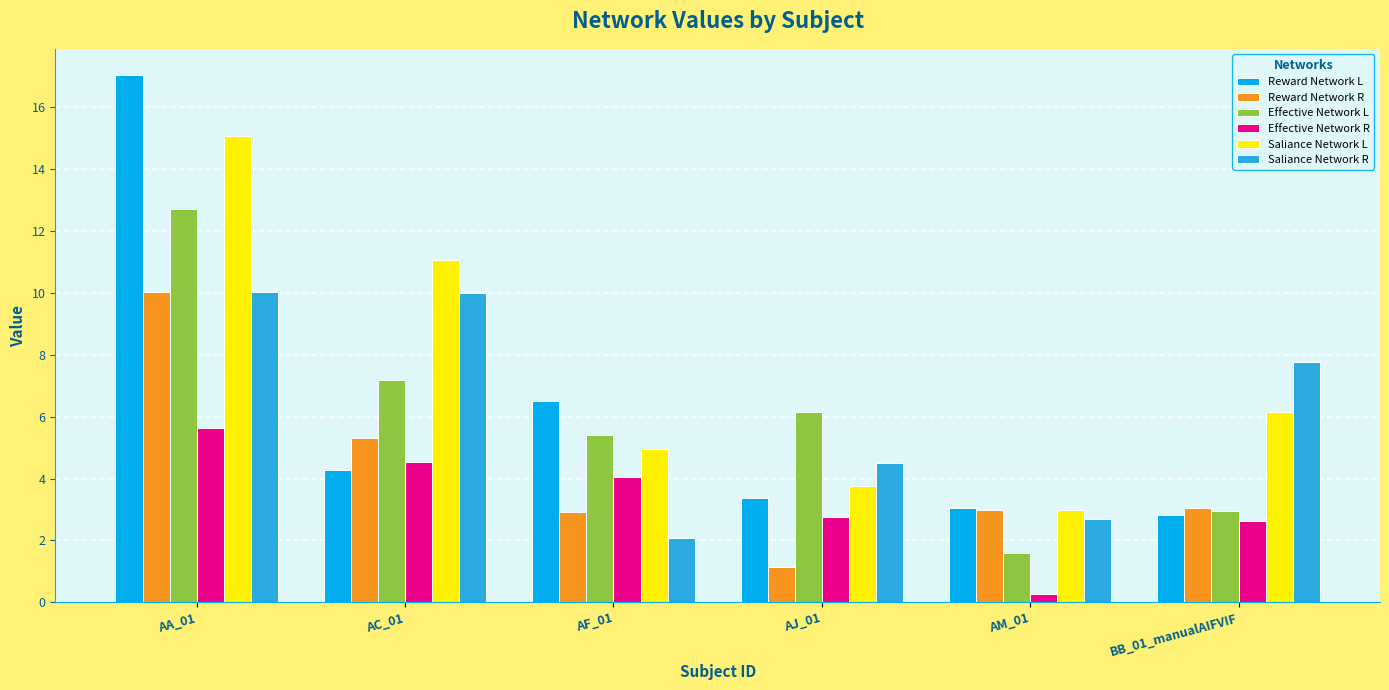

Which category has the lowest value across all series?

AM_01